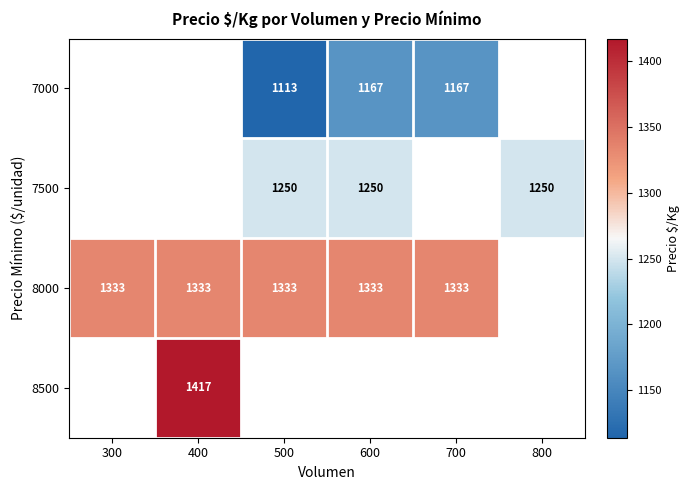

Is the value of 7000 at 600 greater than the value of 8000 at 700?

No